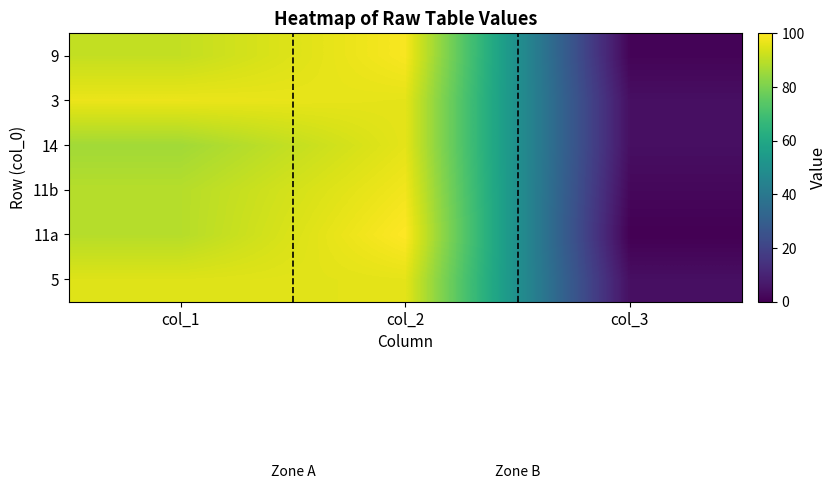

Rank the series at col_2 from lowest to highest value.

5, 14, 3, 11b, 9, 11a